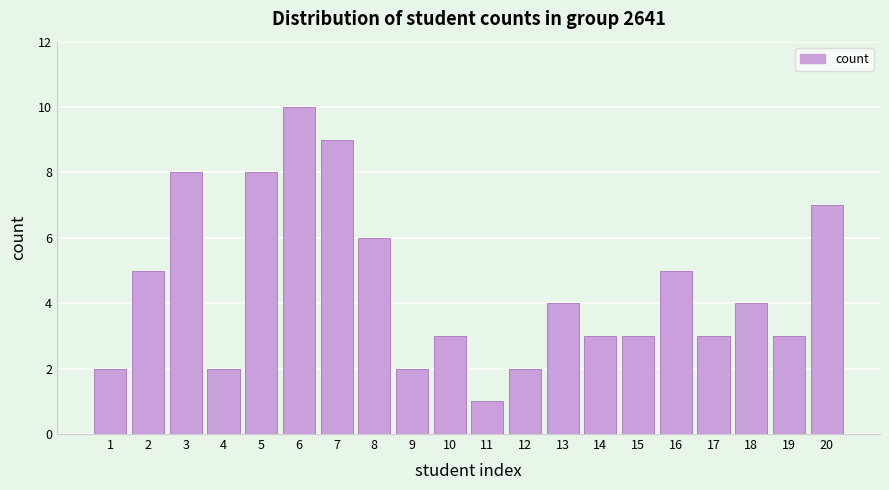

Reading left to right, transcribe all the data shown in this chart.

2	5	8	2	8	10	9	6	2	3	1	2	4	3	3	5	3	4	3	7